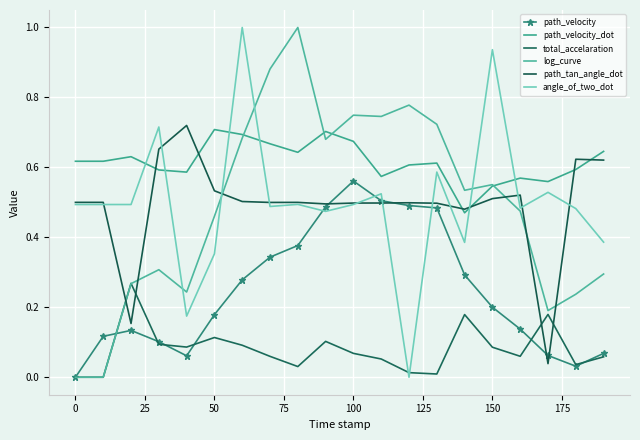

What is the maximum value for log_curve?

1.0